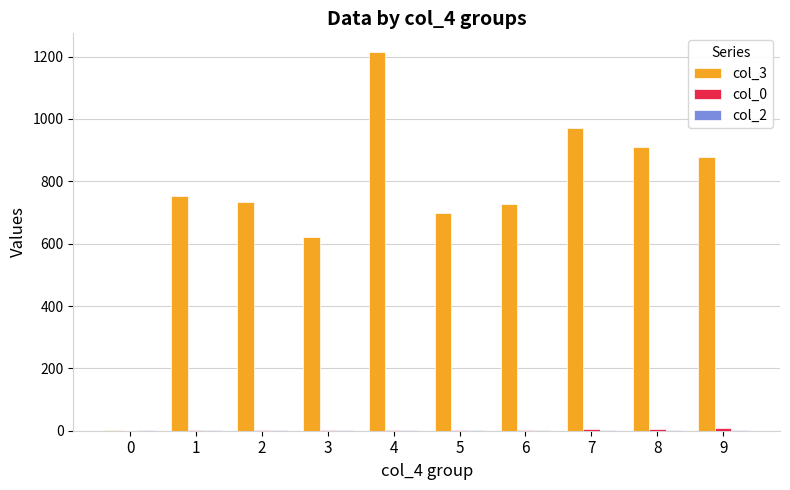

Count the number of data series in this chart.

3